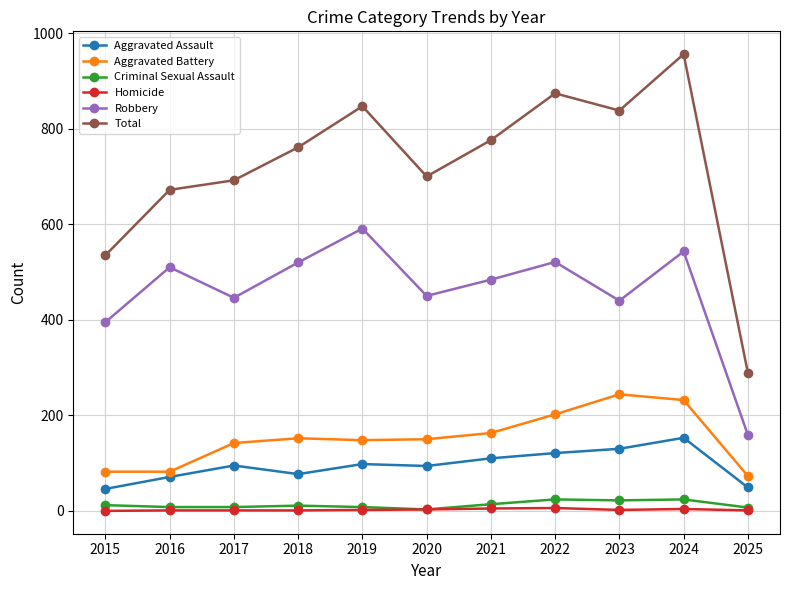

At how many categories does at least one series exceed 941?

1